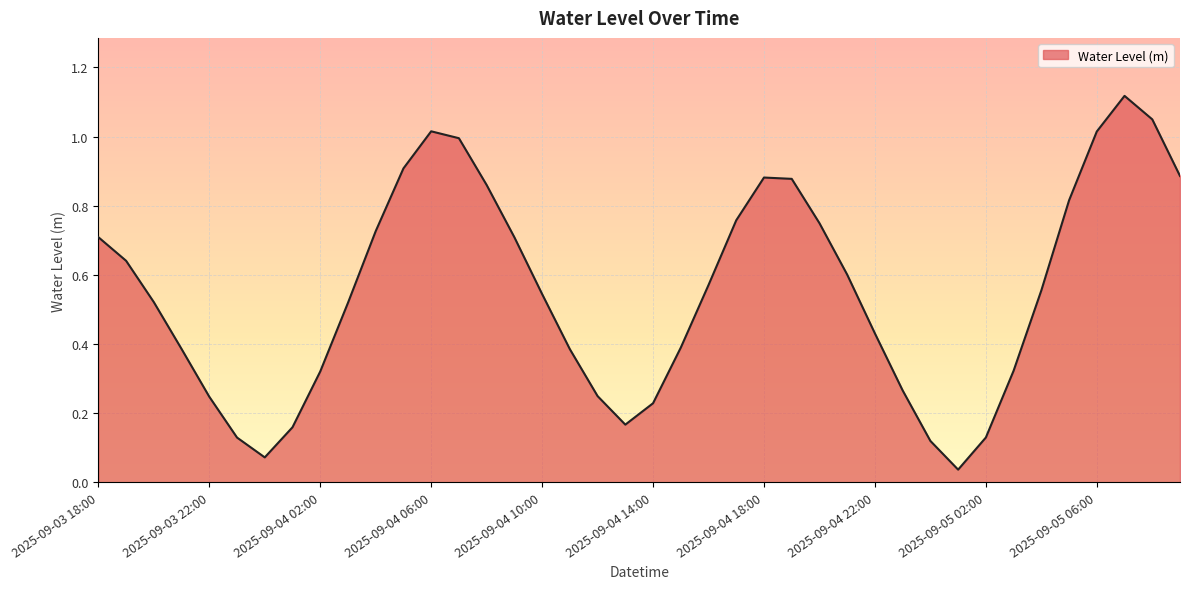

What is the sum of all values?

22.1